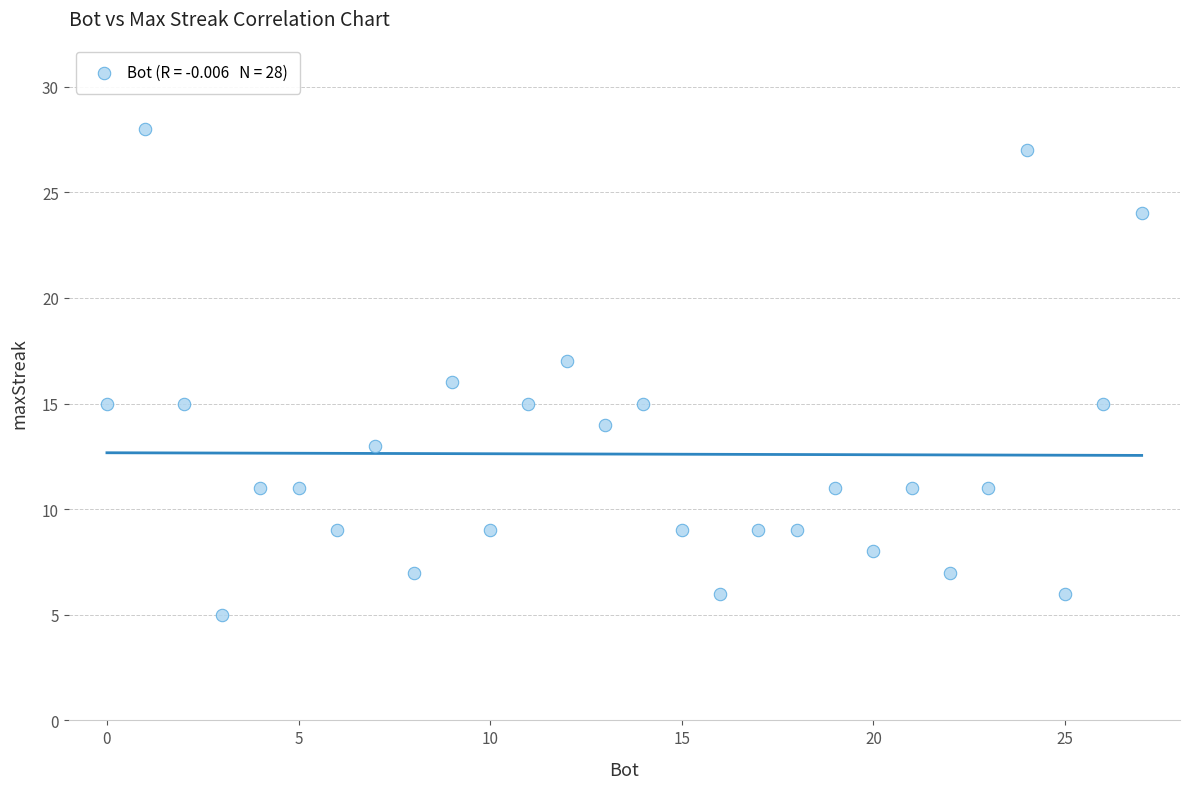

What is the range of X values (max minus min)?

27